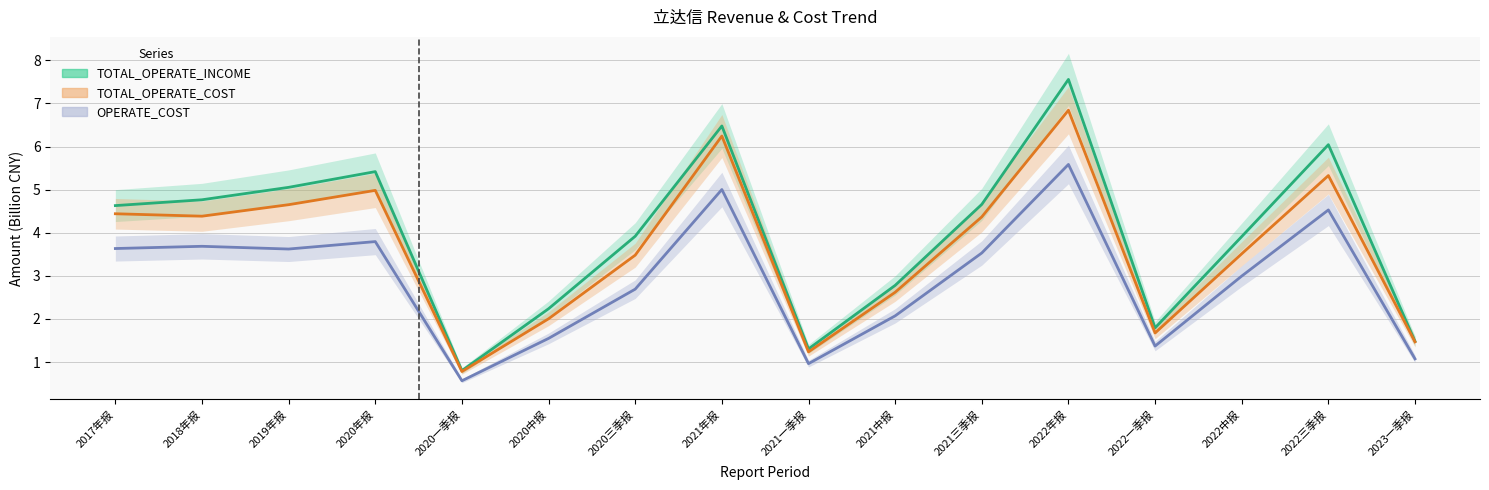

True or false: OPERATE_COST has more than 0 interior local peaks.

True